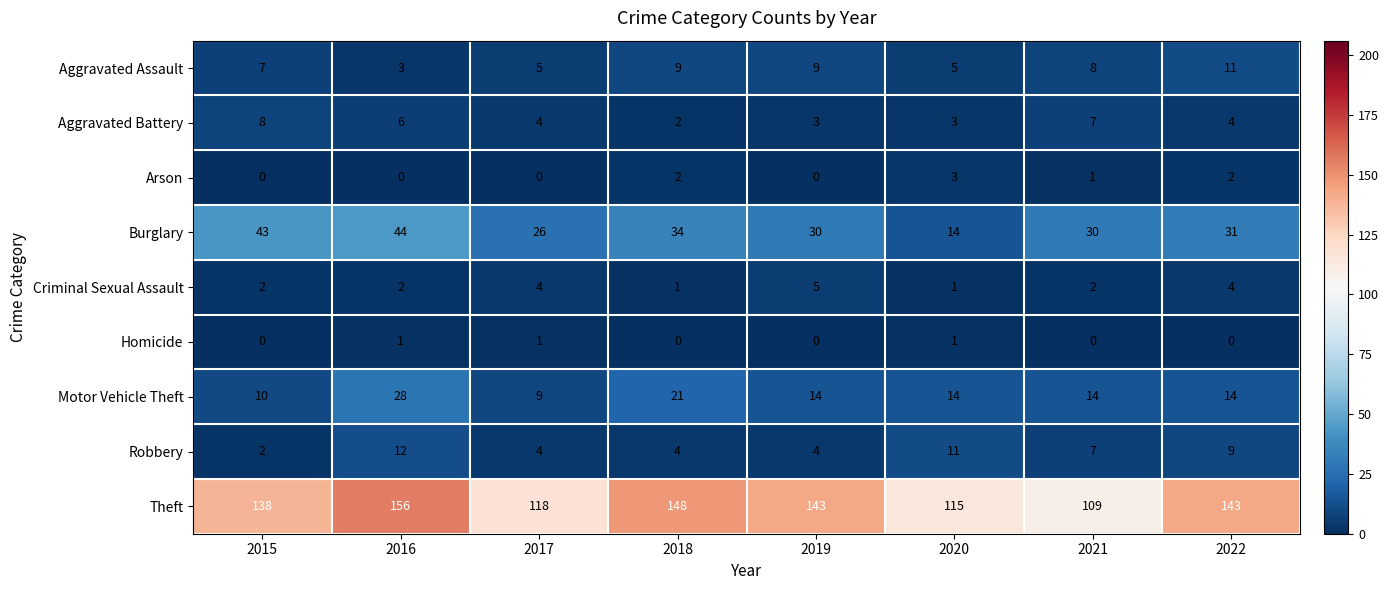

What is the highest value of the Aggravated Assault series?

11